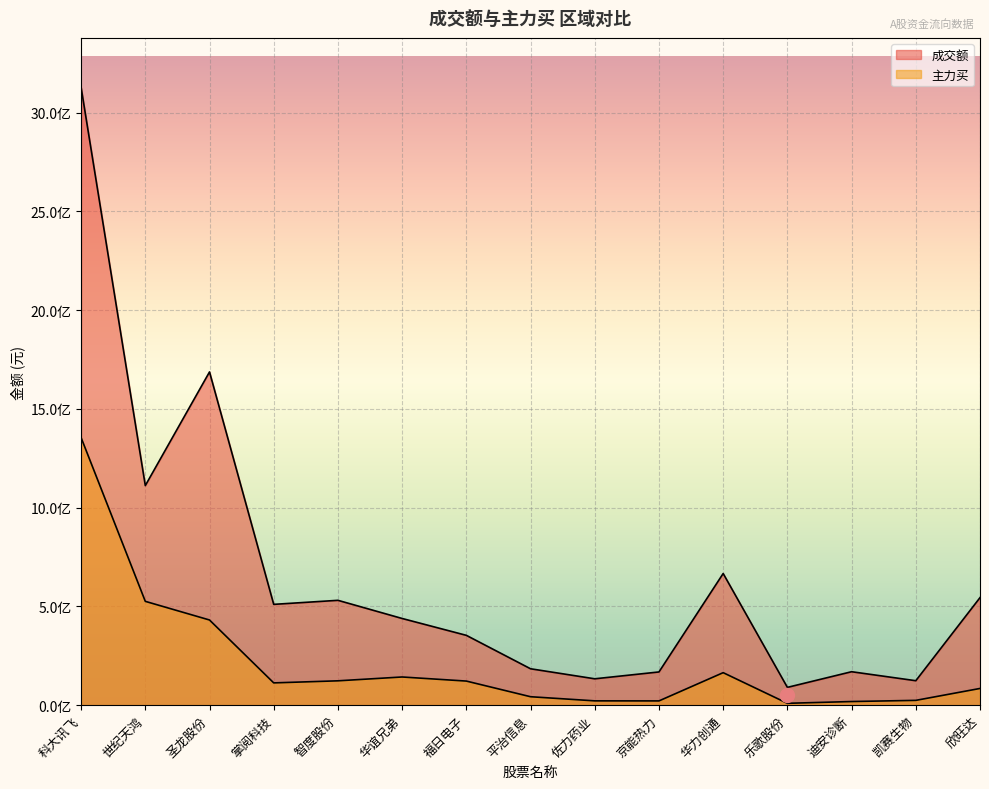

The 成交额 series shows 143116064 at 乐歌股份. True or false?

False